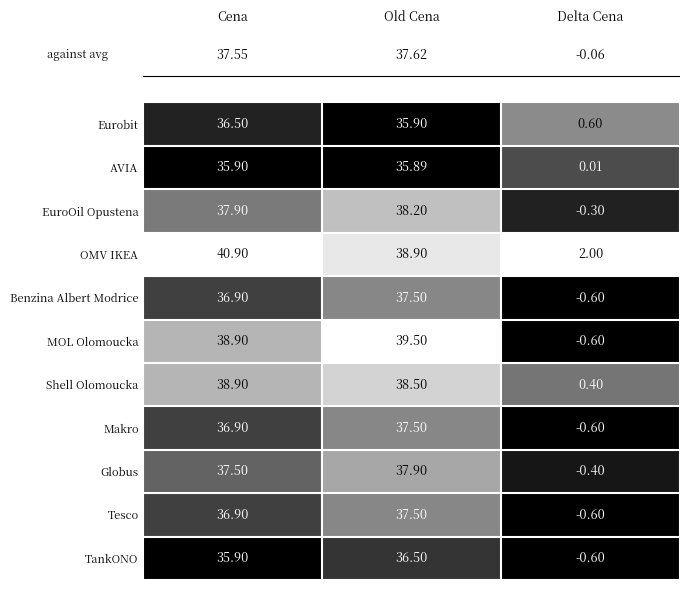

What is the total value across all series at Old Cena?

413.8